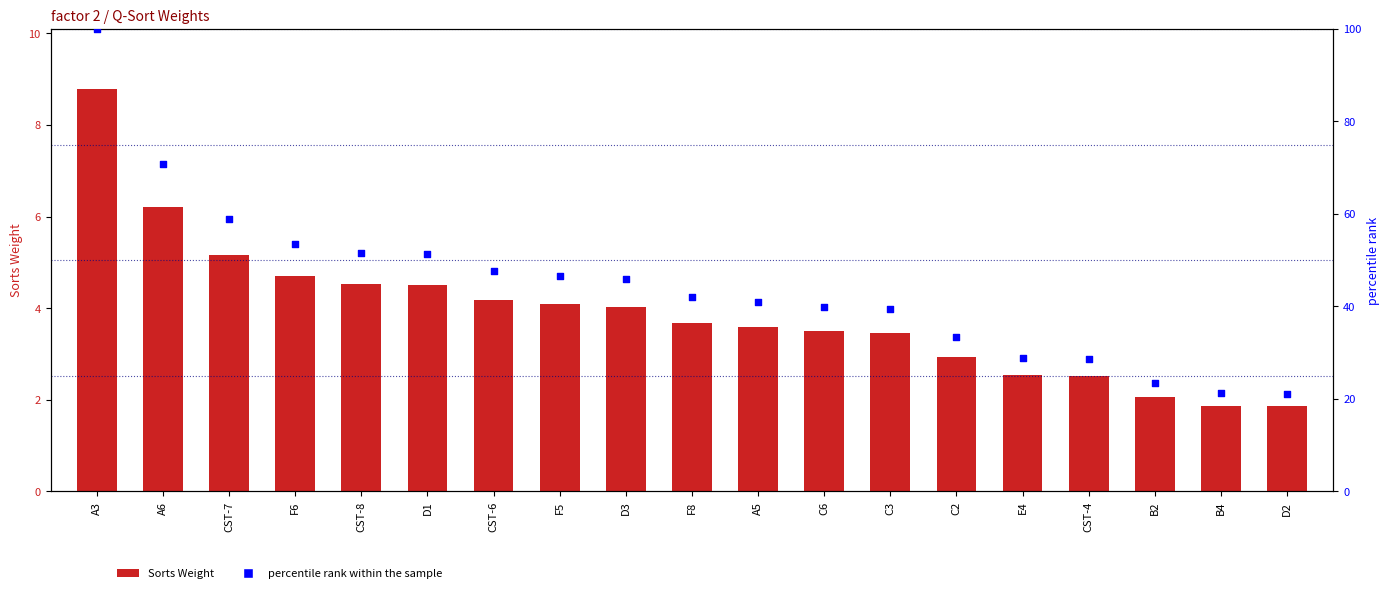

Which series reaches the maximum Y coordinate?

percentile rank within the sample